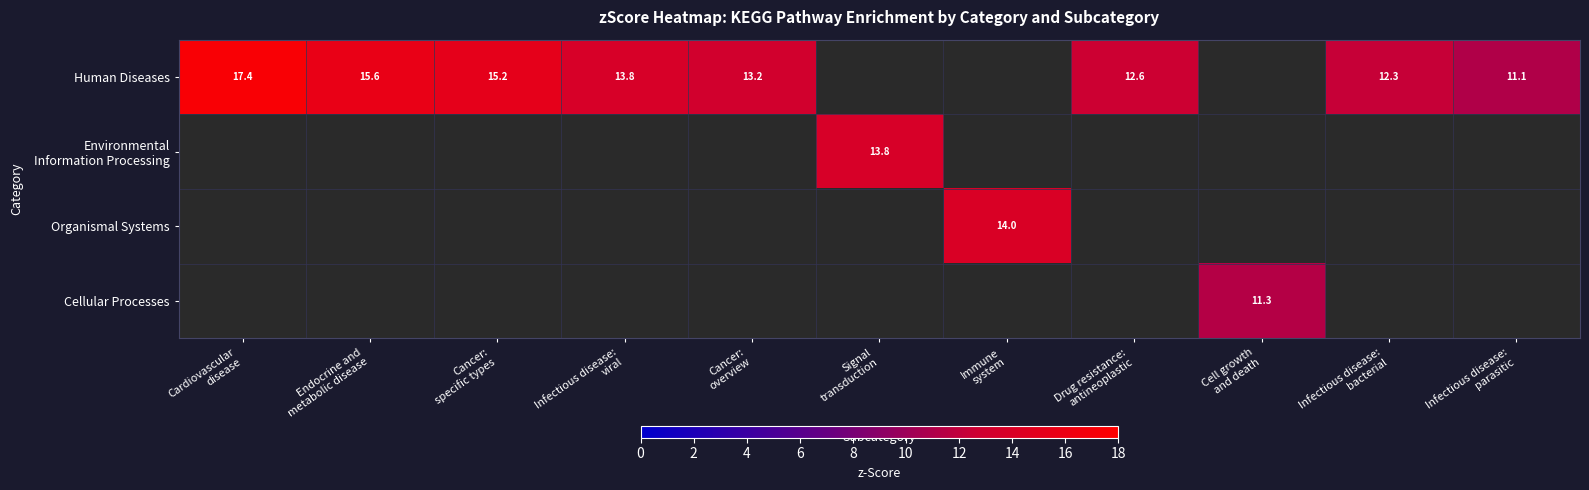

Read the Human Diseases value at Infectious disease: parasitic.

11.1